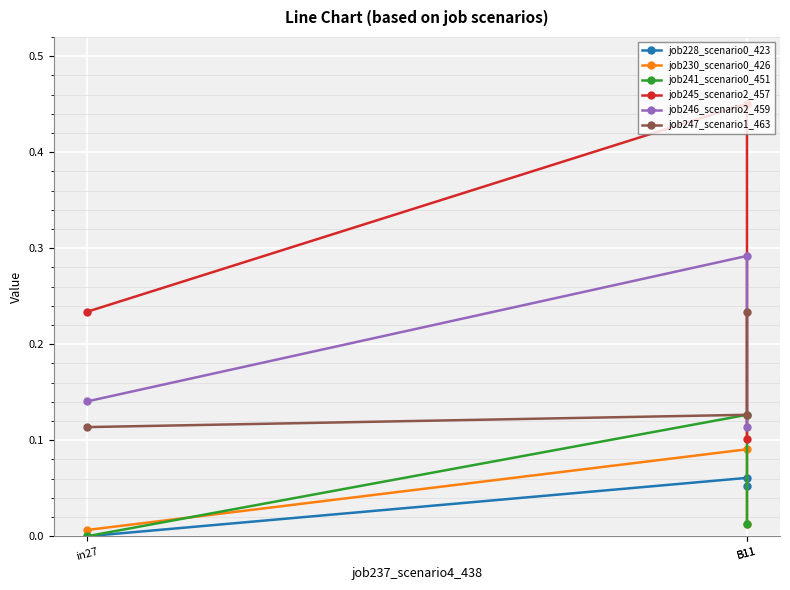

Reading left to right, what are all the values shown in this chart?

job228_scenario0_423: 0.0	0.1	0.1
job230_scenario0_426: 0.0	0.1	0.0
job241_scenario0_451: 0.0	0.1	0.0
job245_scenario2_457: 0.2	0.5	0.1
job246_scenario2_459: 0.1	0.3	0.1
job247_scenario1_463: 0.1	0.1	0.2